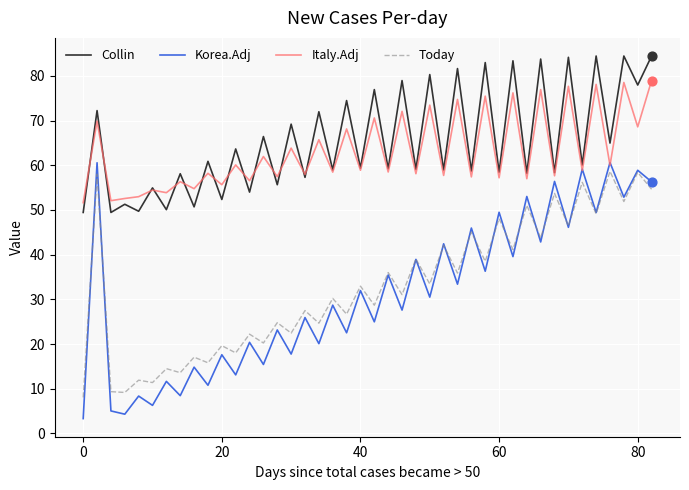

True or false: Today and Collin cross at least once.

False